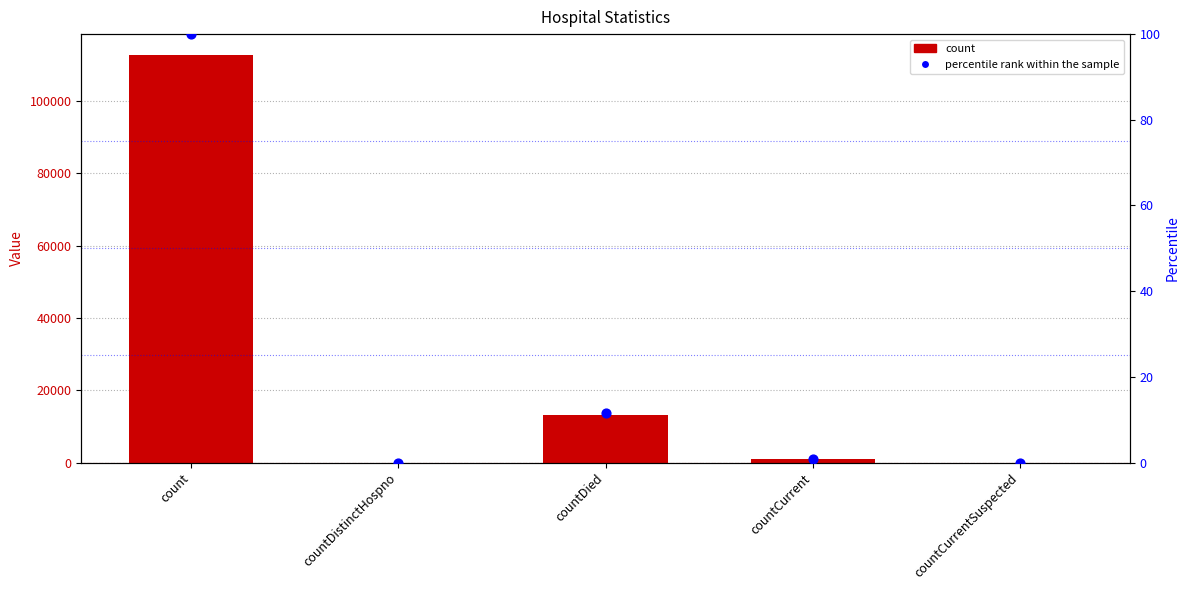

Which series reaches the maximum Y coordinate?

count